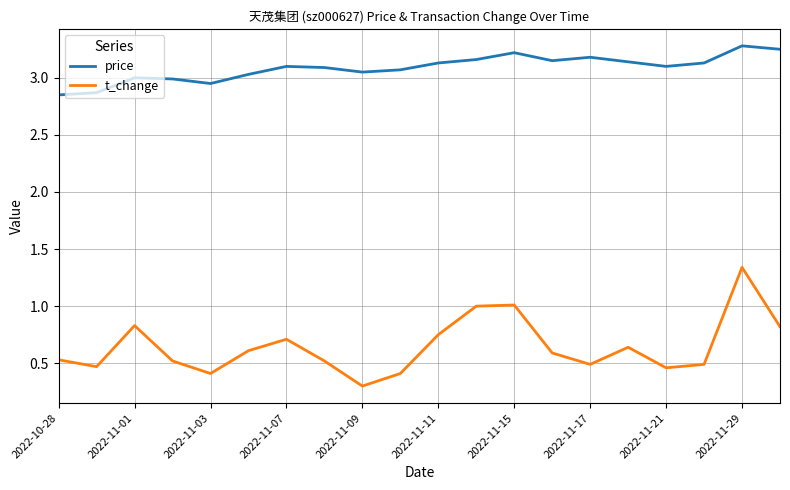

True or false: t_change and price intersect in this chart.

False